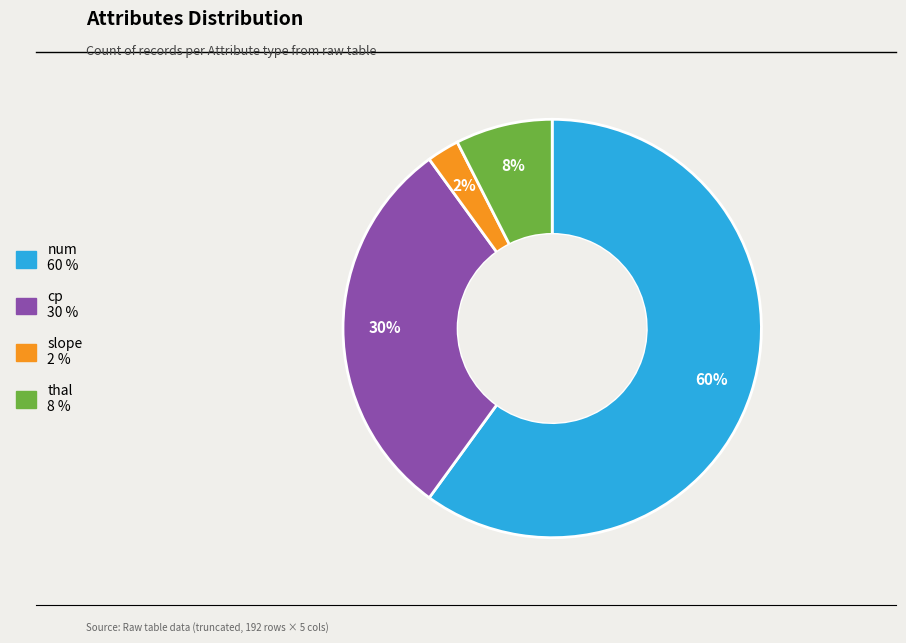

Does any single category account for the majority?

Yes